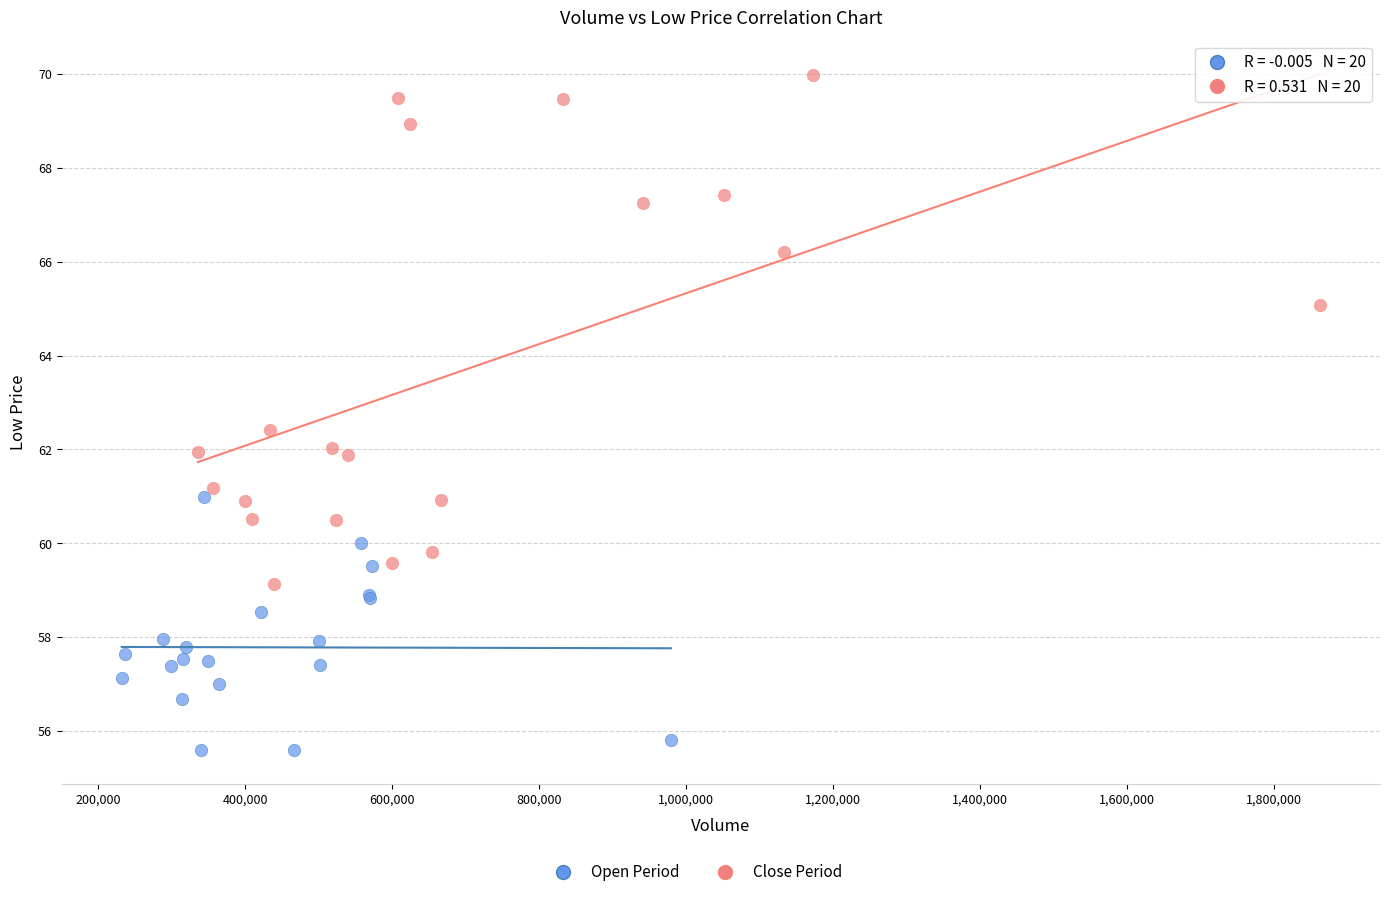

Which series has the largest Y range (max minus min)?

Close Period